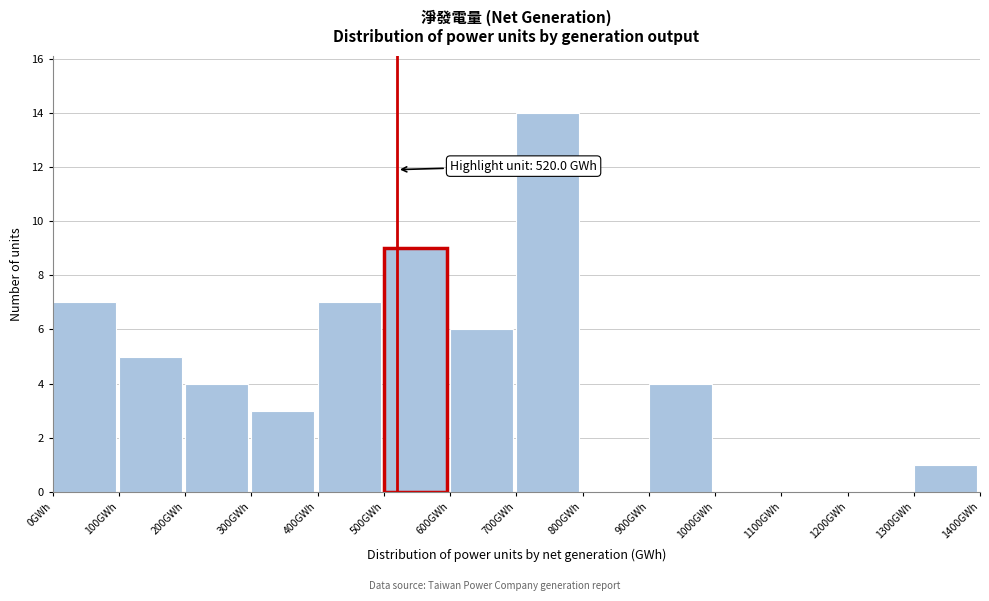

Over which range of the x-axis is the bar tallest?

700 to 800